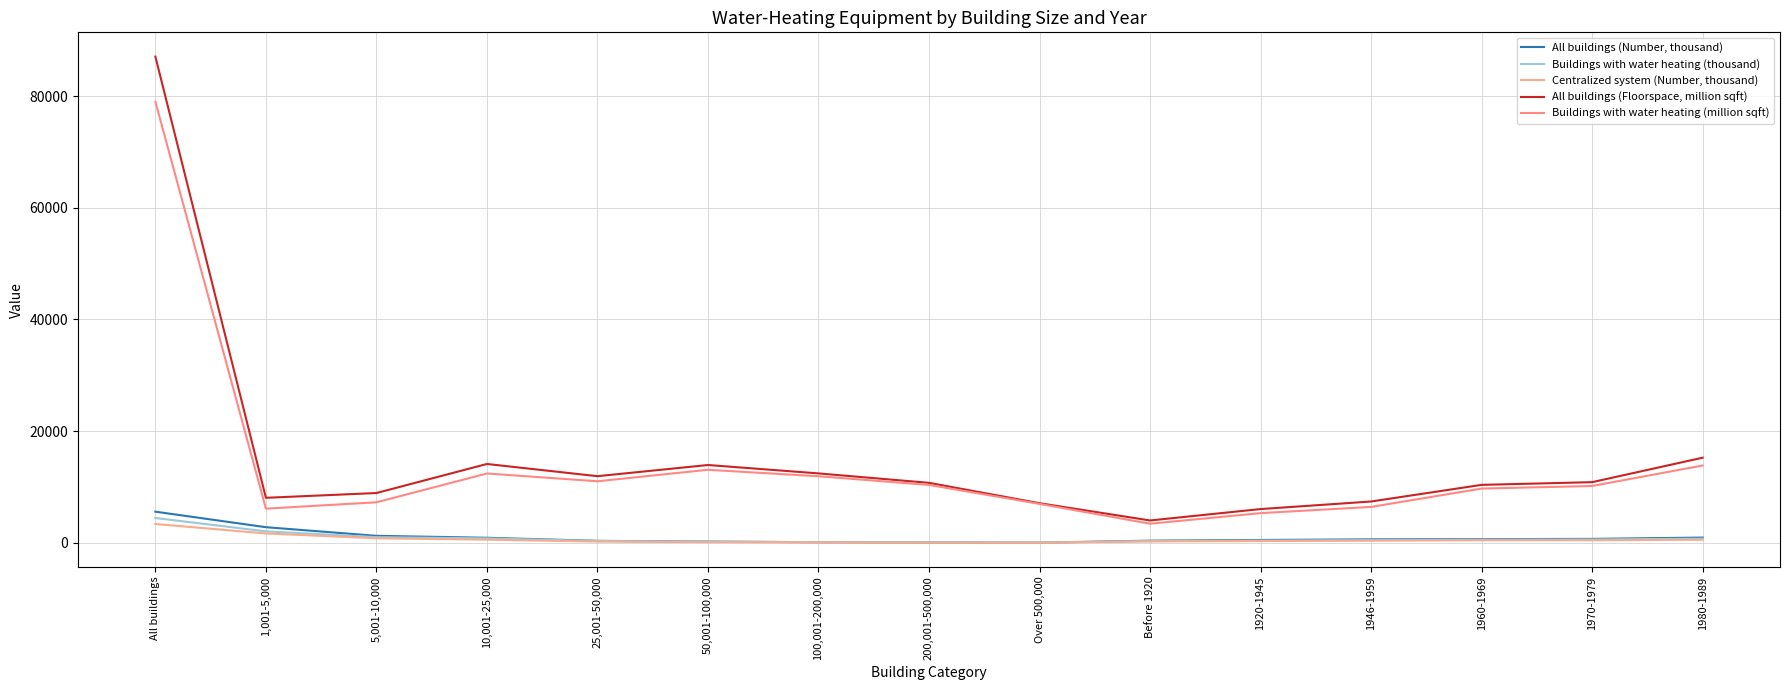

What is the maximum value shown in the chart?

87093